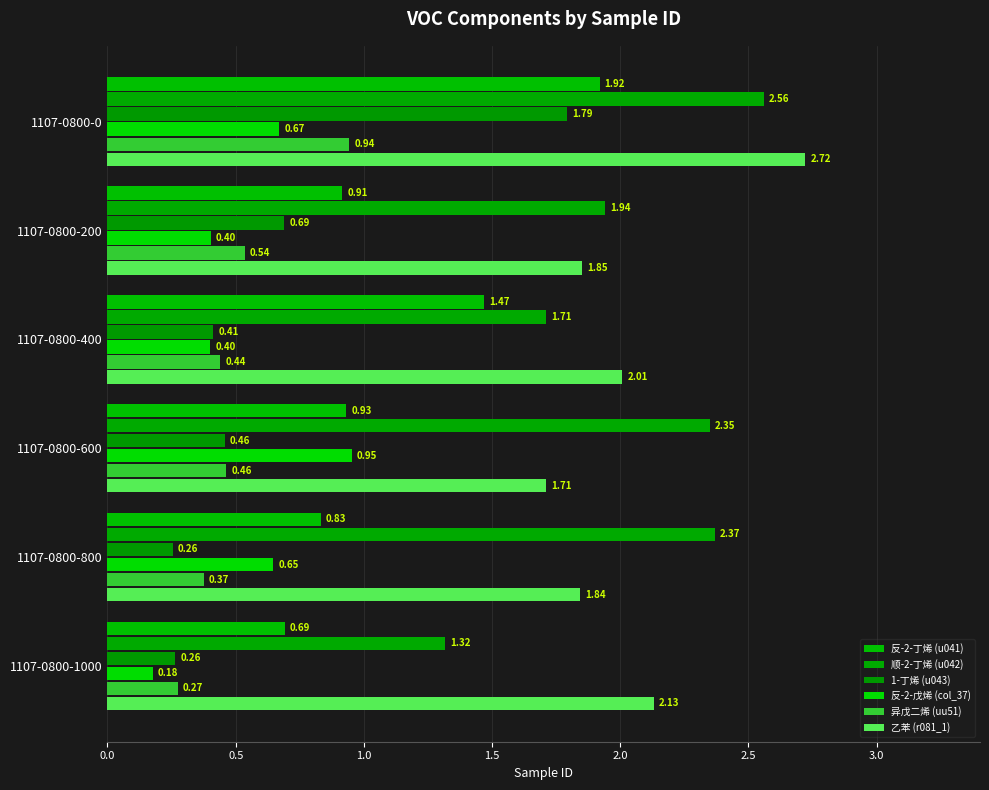

What is the sum of all 1-丁烯 (u043) values?

3.9